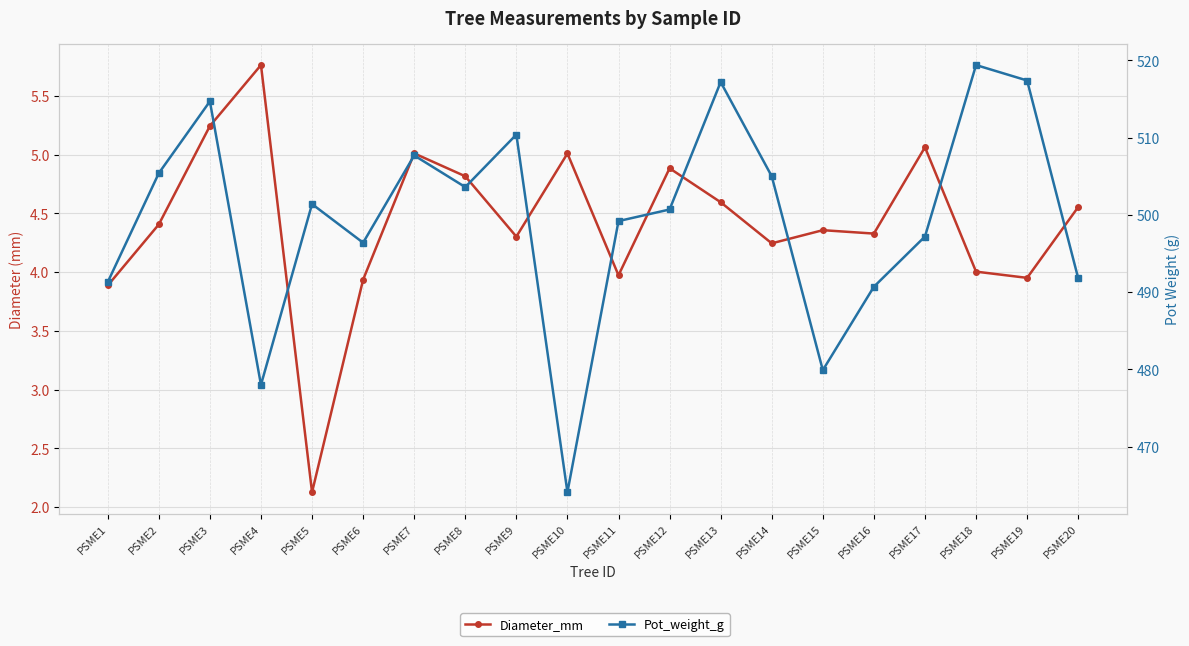

Is it true that Pot_weight_g equals 491.8 at PSME20?

True